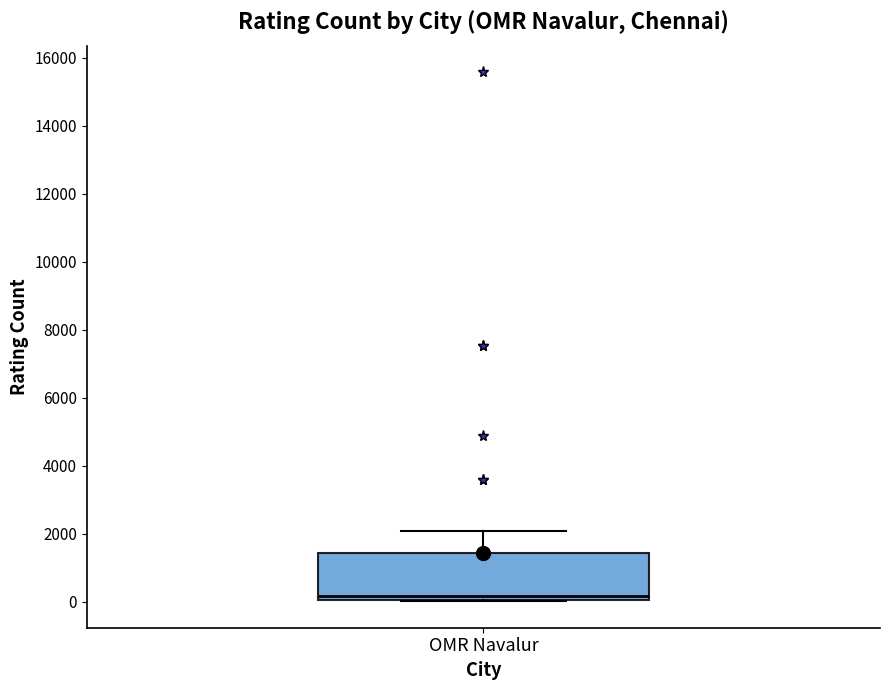

Where is the lower edge of the box for OMR Navalur on the y-axis? The values are not printed on the chart, so give them approximately, as read against the axis.

0